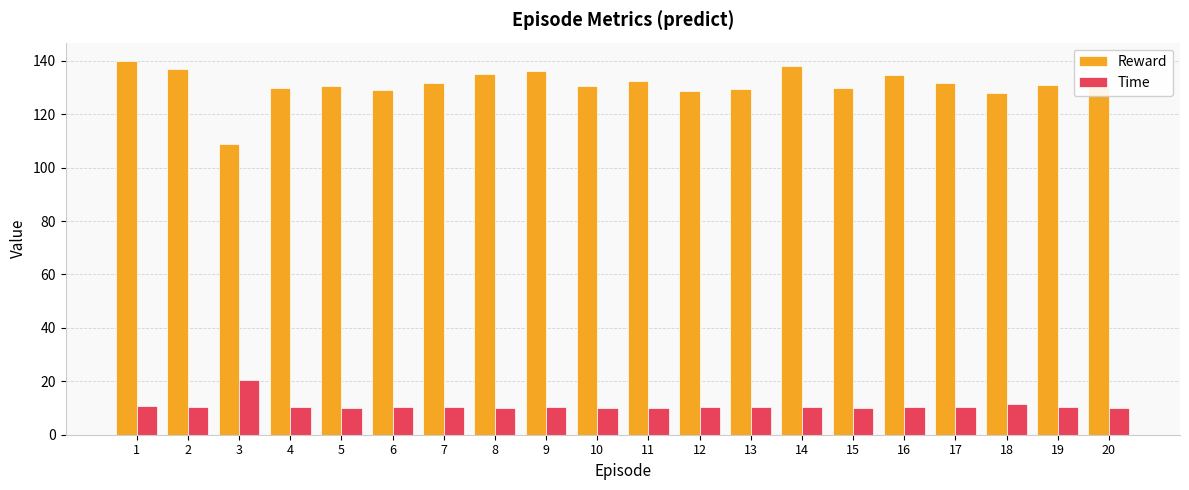

At how many categories does at least one series exceed 42?

20